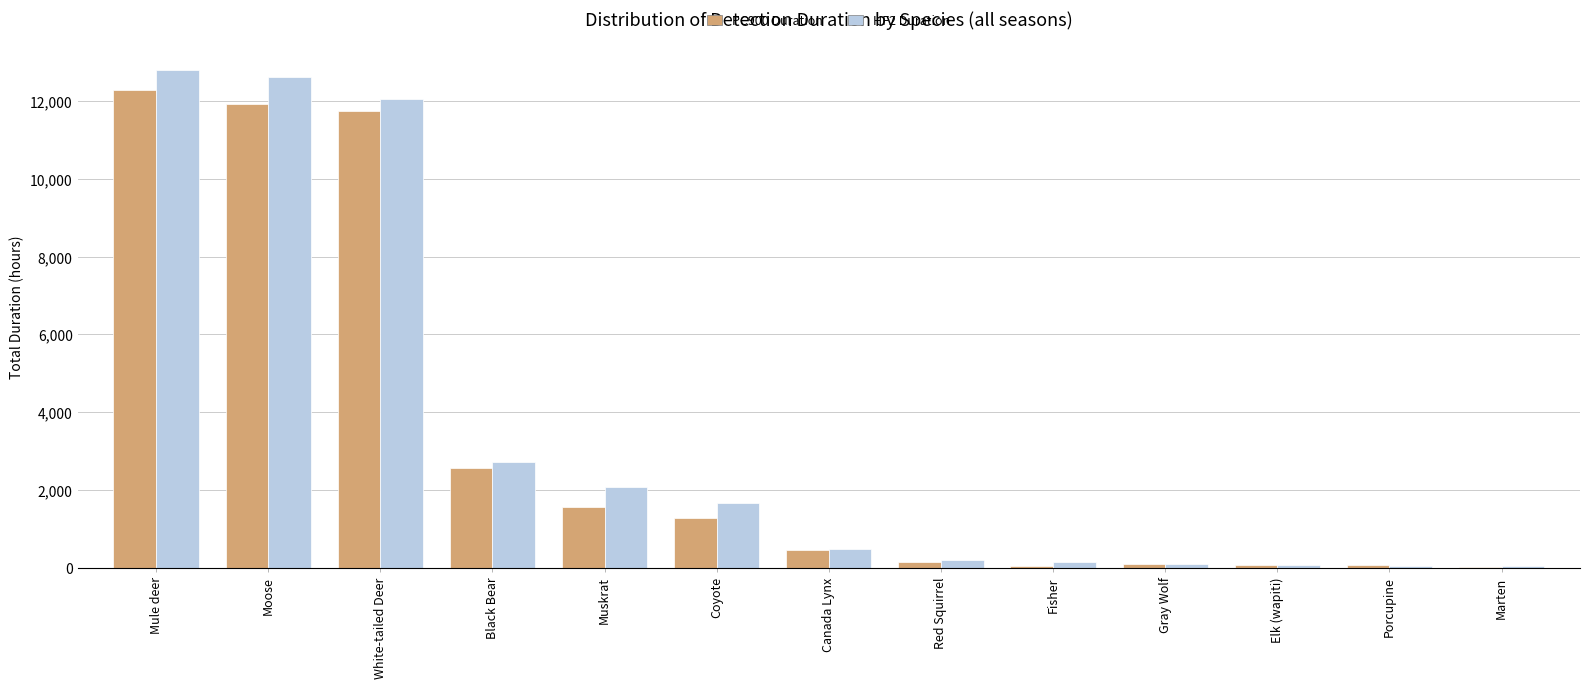

True or false: PC900 Duration has a value of 11940.3 at Moose.

True